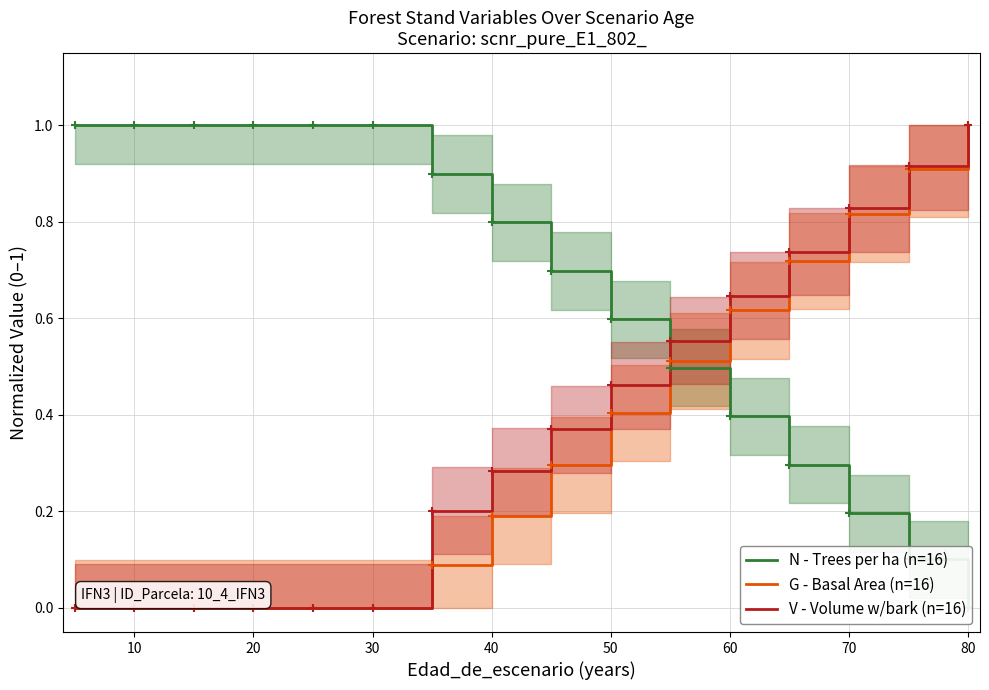

What is the difference between the maximum and minimum values in the G - Basal Area (n=16) series?

1.0